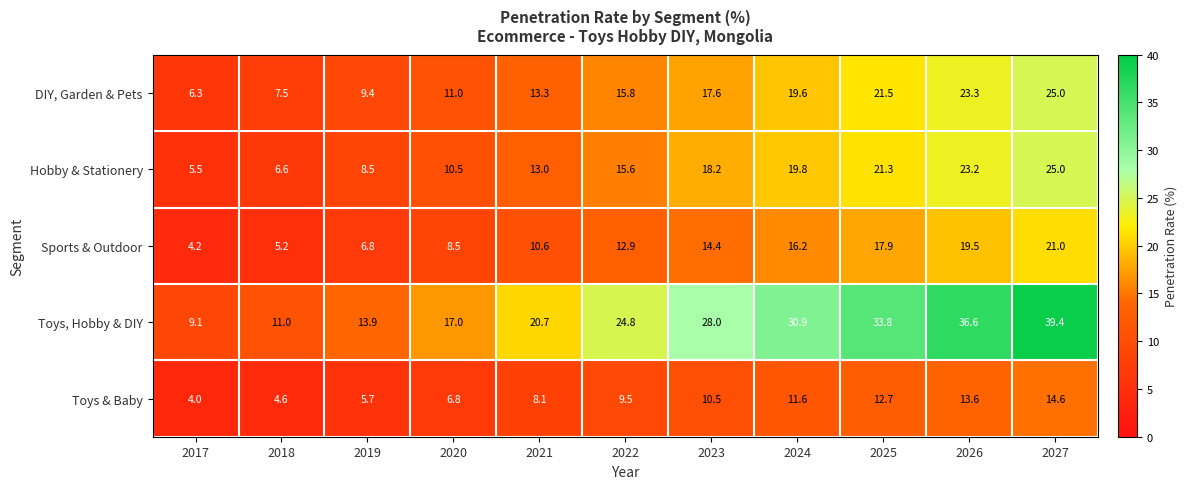

Which series has the largest total across all categories?

Toys, Hobby & DIY